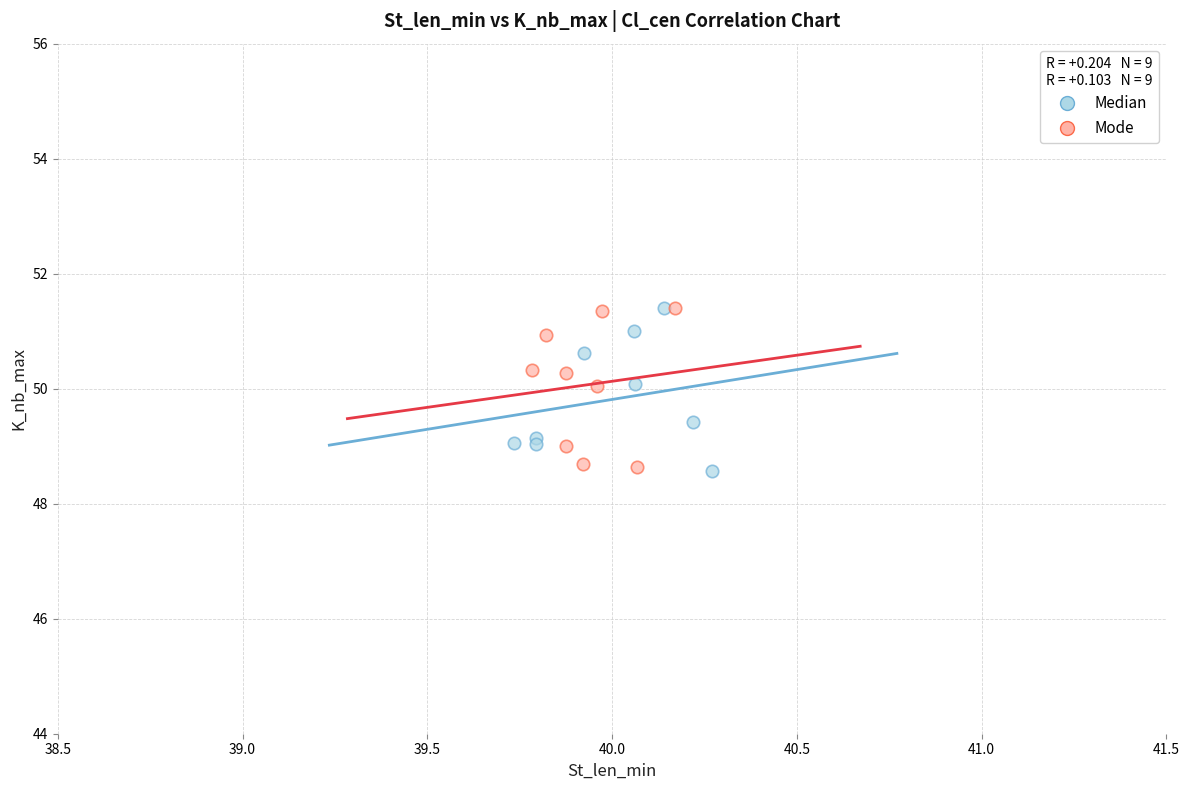

What are all the series names shown in the legend?

Median, Mode